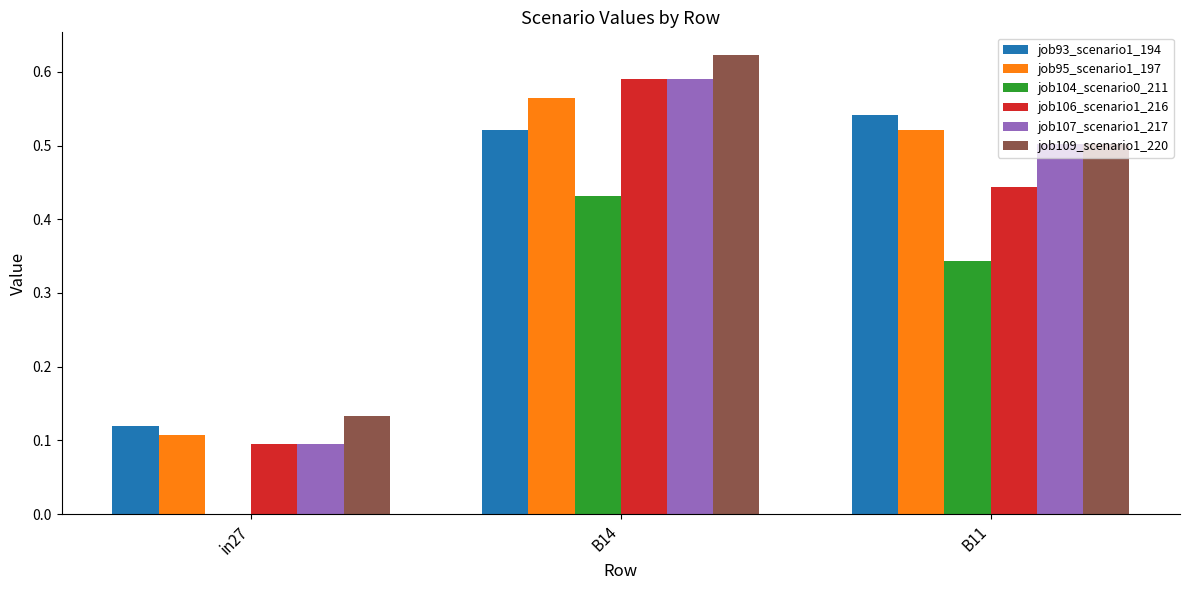

What is the total value across all series at B11?

2.9